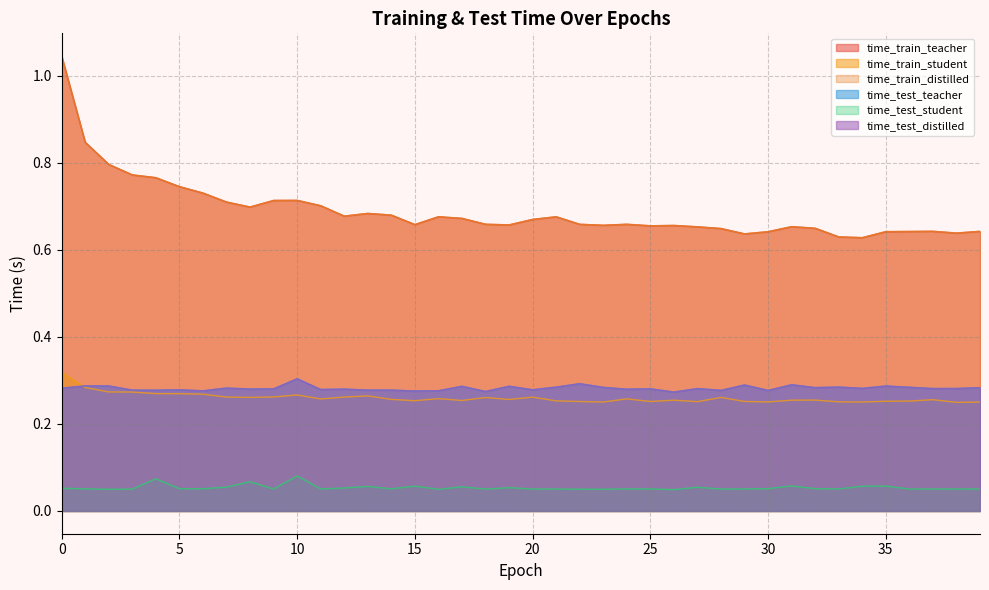

True or false: time_test_distilled and time_train_distilled intersect in this chart.

False